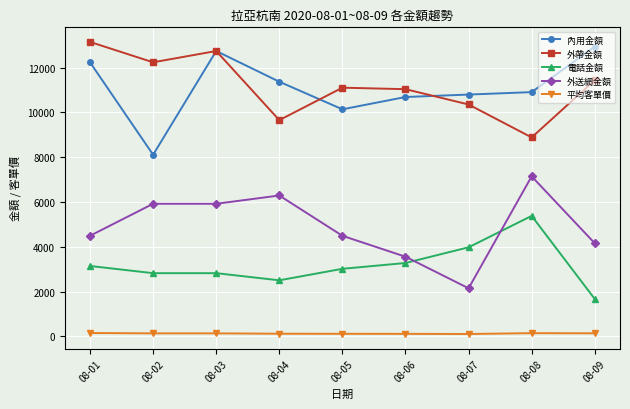

In 外帶金額, how many points are lower than both neighbors (excluding endpoints)?

3